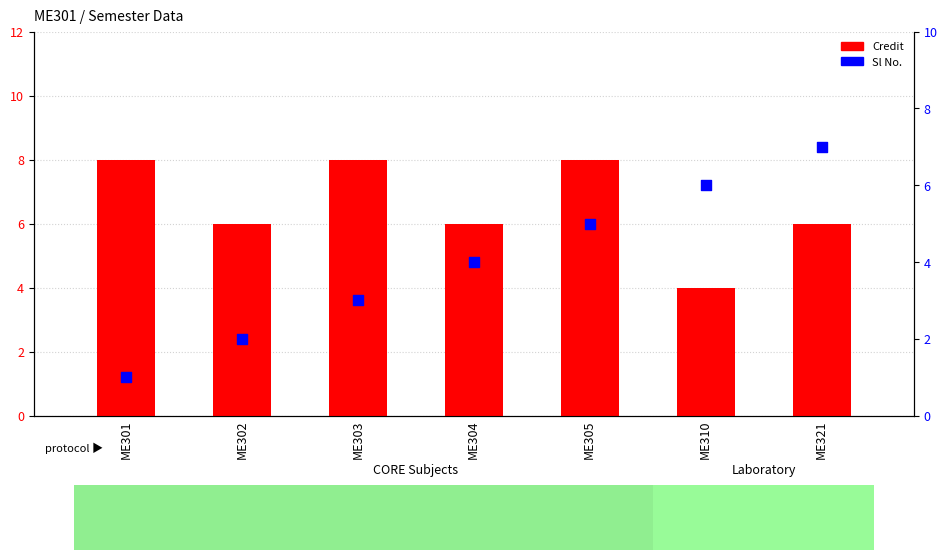

Which series has the largest total across all categories?

Credit